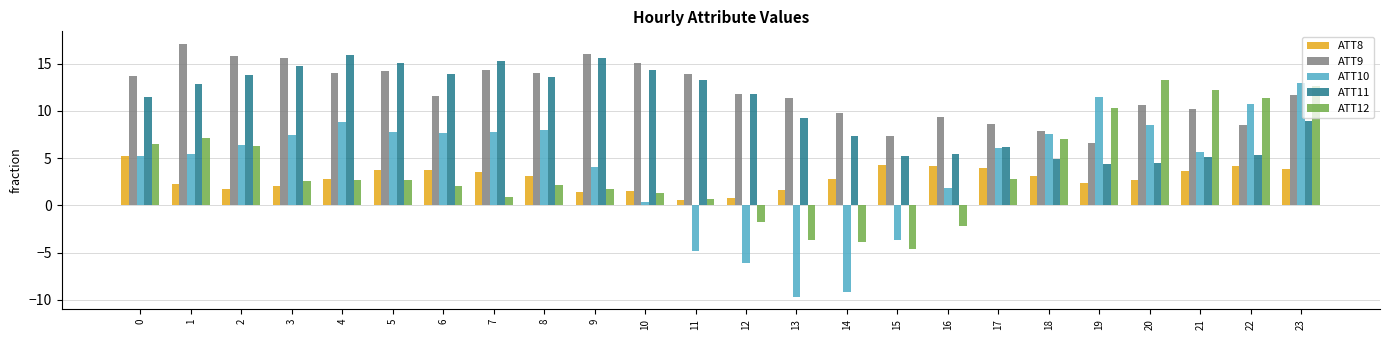

The ATT10 series shows -9.2 at 14. True or false?

True